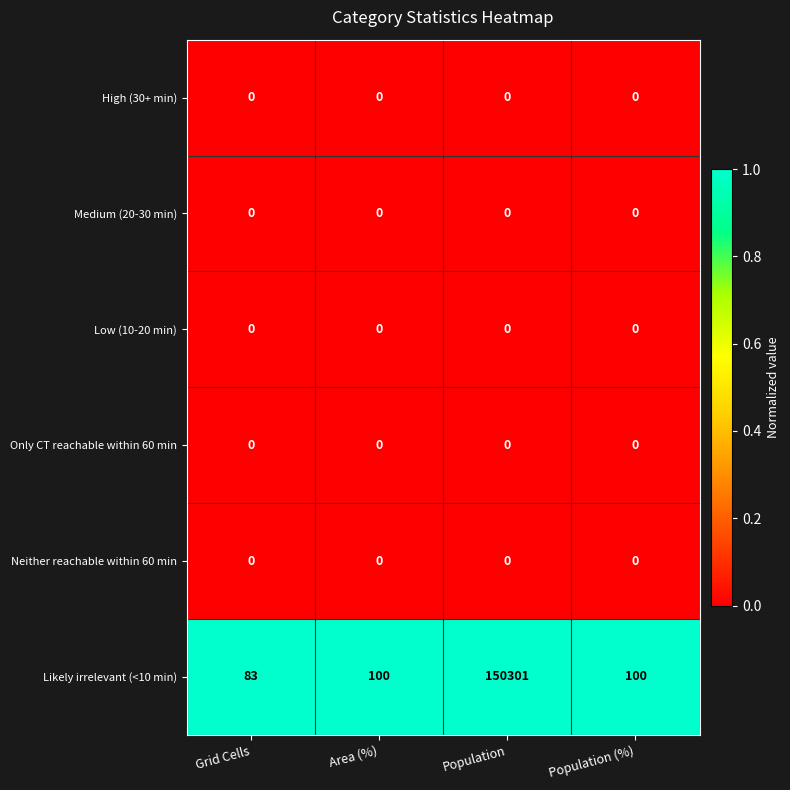

What is the difference between the maximum and minimum values in the Likely irrelevant (<10 min) series?

150218